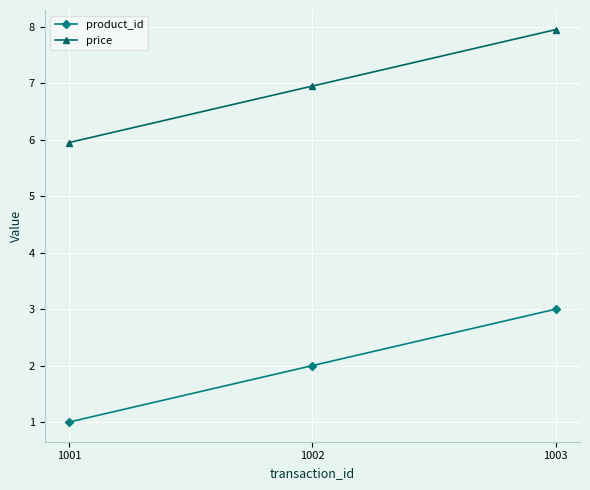

Does the chart have visible grid lines?

Yes